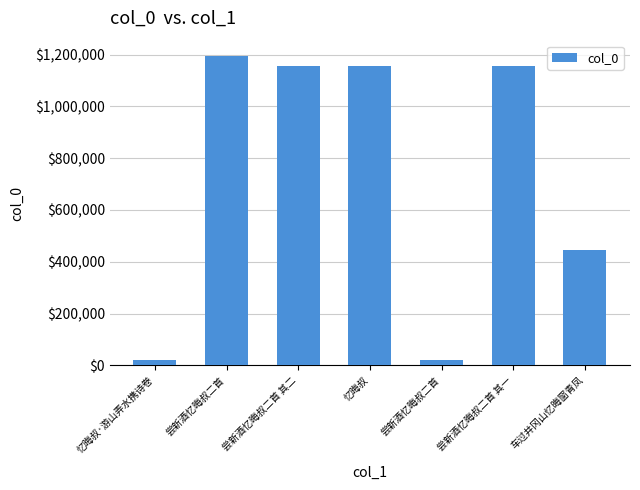

At which category does the chart reach its minimum across all series?

忆晦叔·游山弄水携诗卷